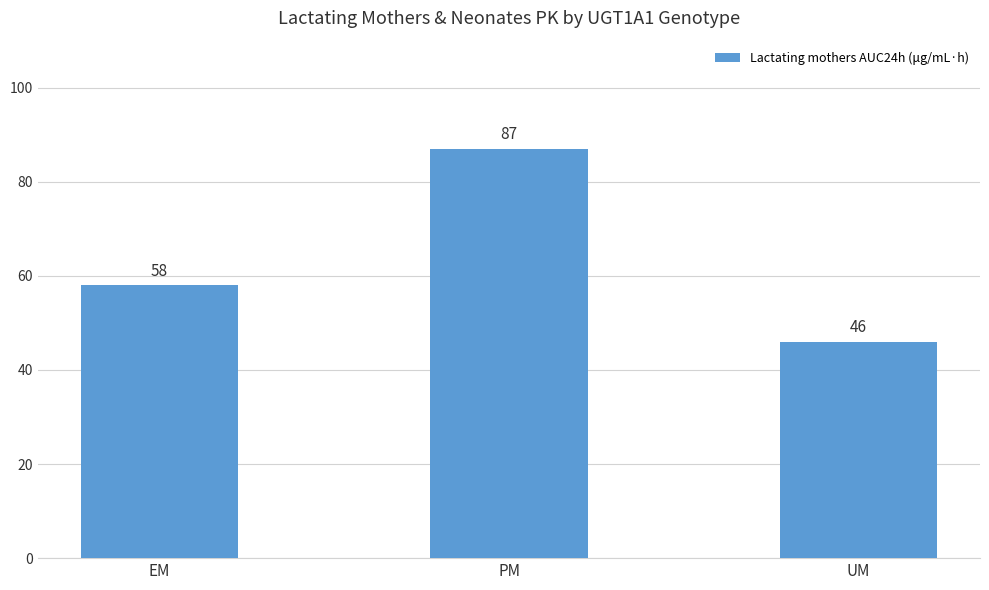

What position from the right is PM?

2